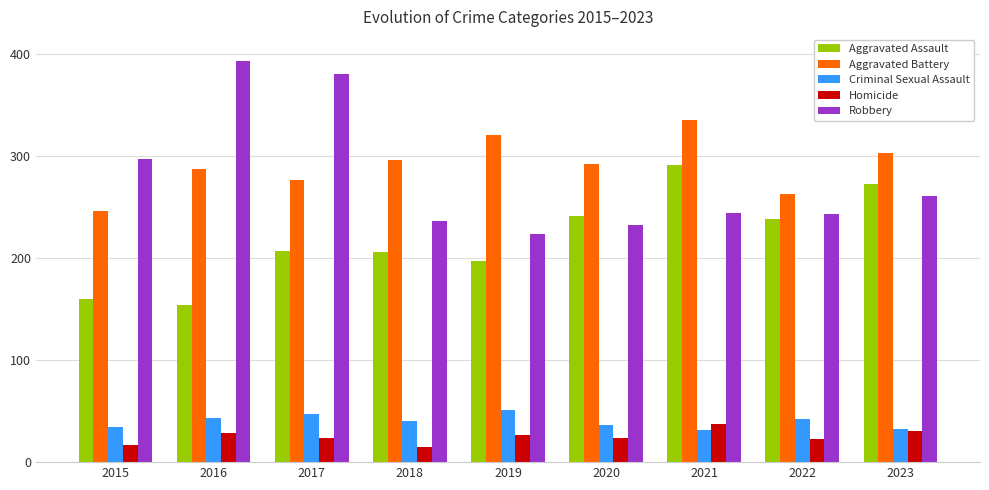

Which category has the highest value in the Robbery series?

2016